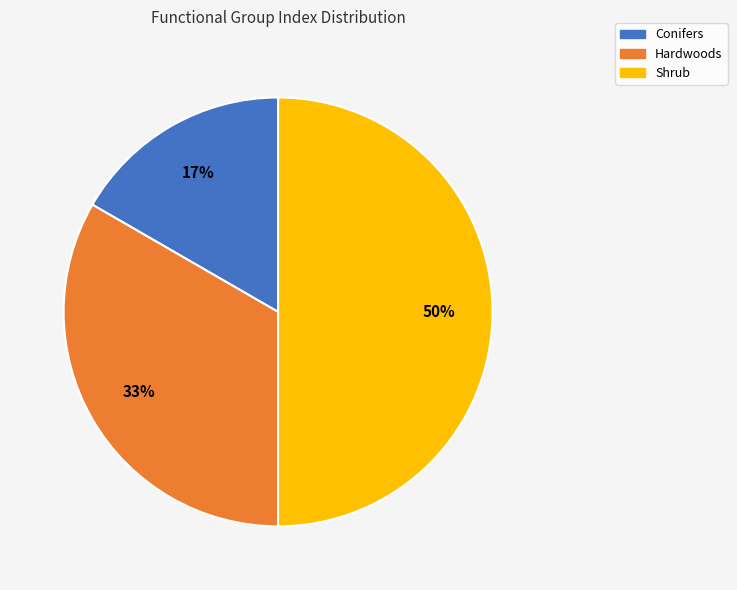

To the nearest percent, what is the combined percentage of Shrub and Hardwoods?

83%